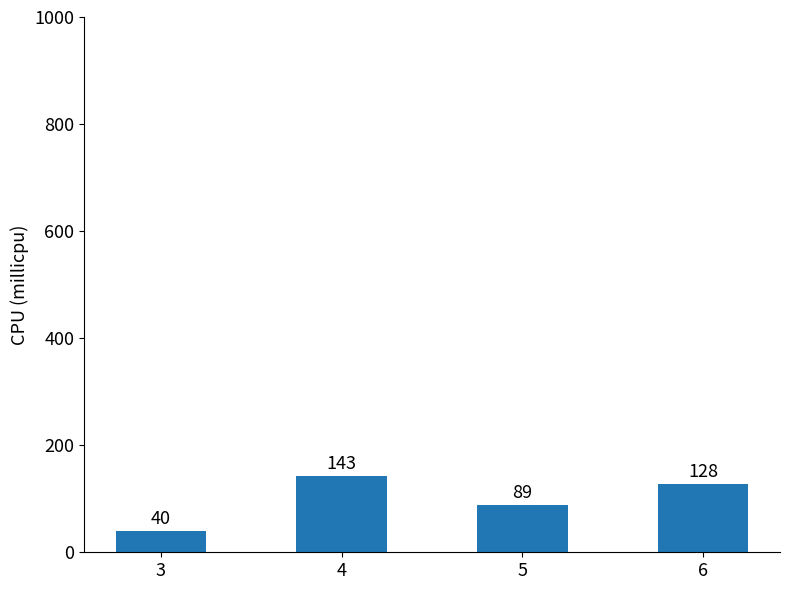

List the labels in order of value, largest first.

4, 6, 5, 3